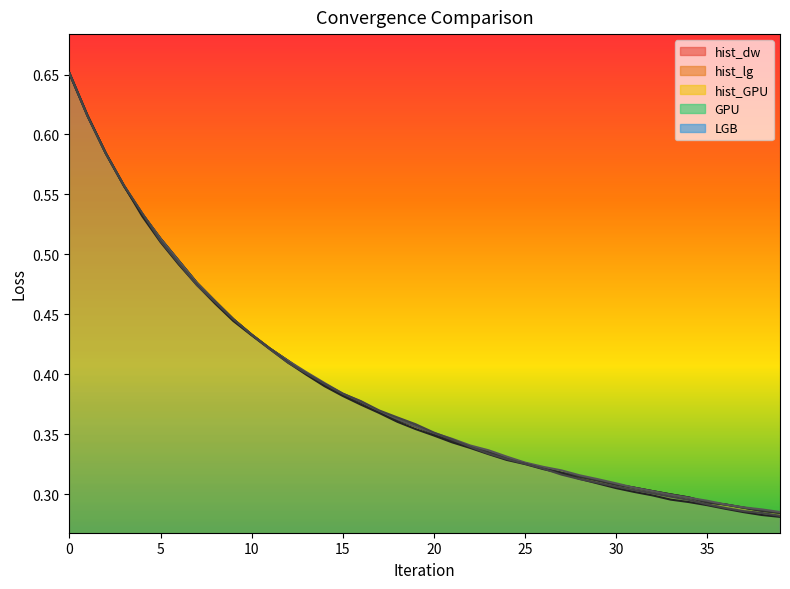

What is the sum of the hist_lg values at 27 and 19?

0.7